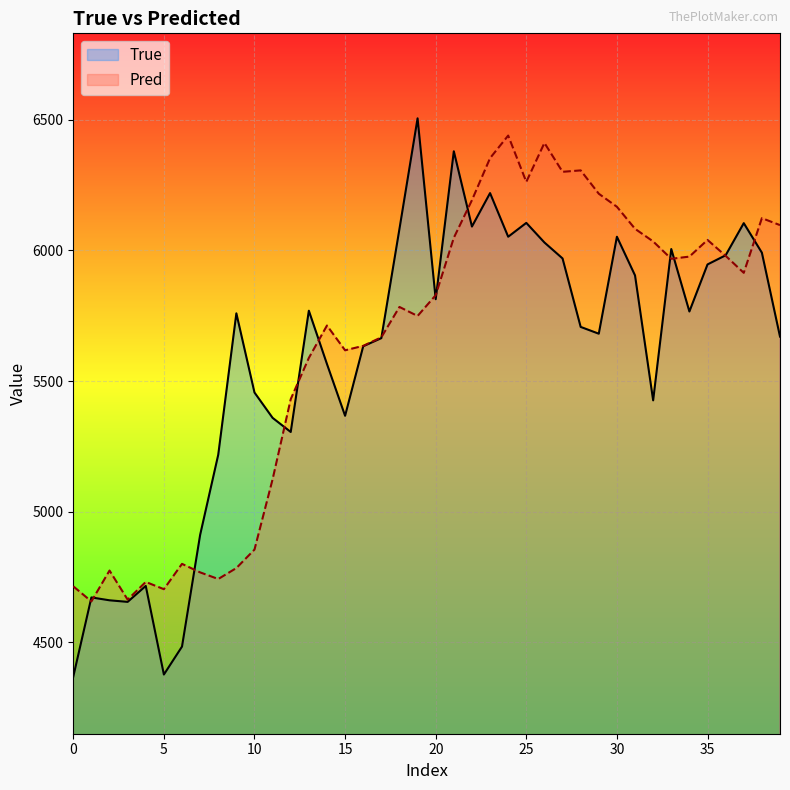

In Pred, how many points are lower than both neighbors (excluding endpoints)?

10